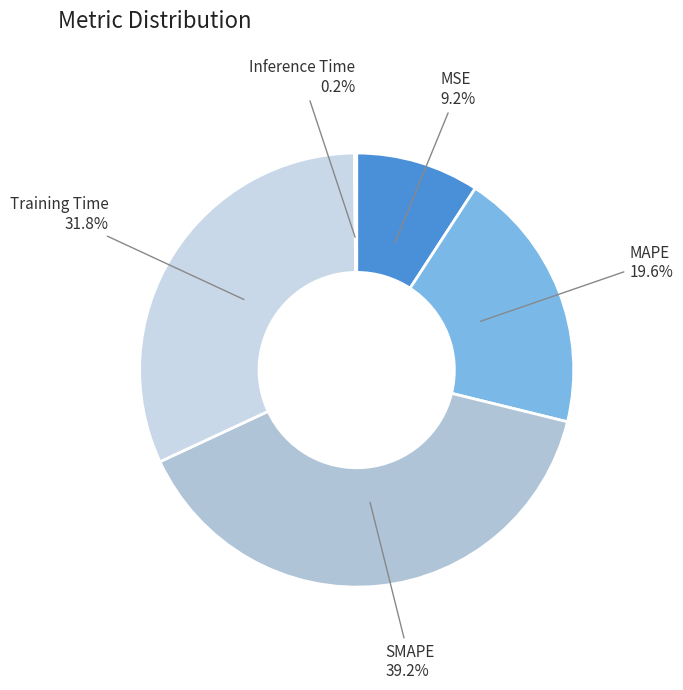

What is the largest slice in the pie chart?

SMAPE